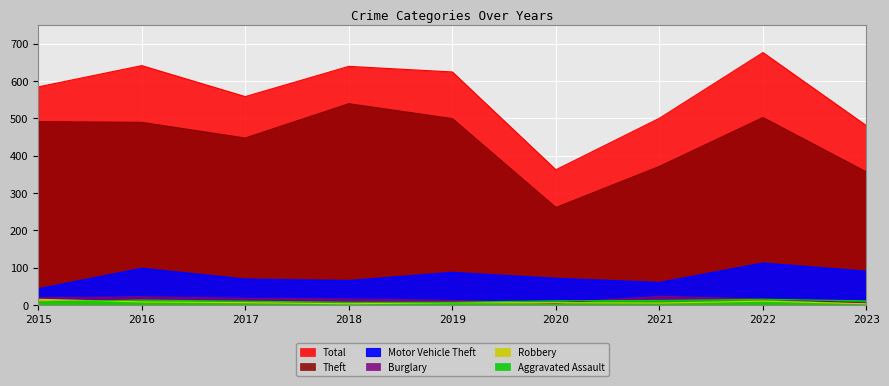

How many lines are shown in the chart?

6